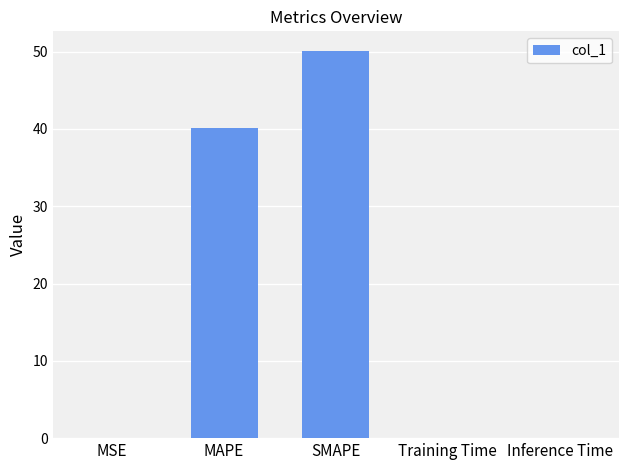

How many data points does each series have?

5